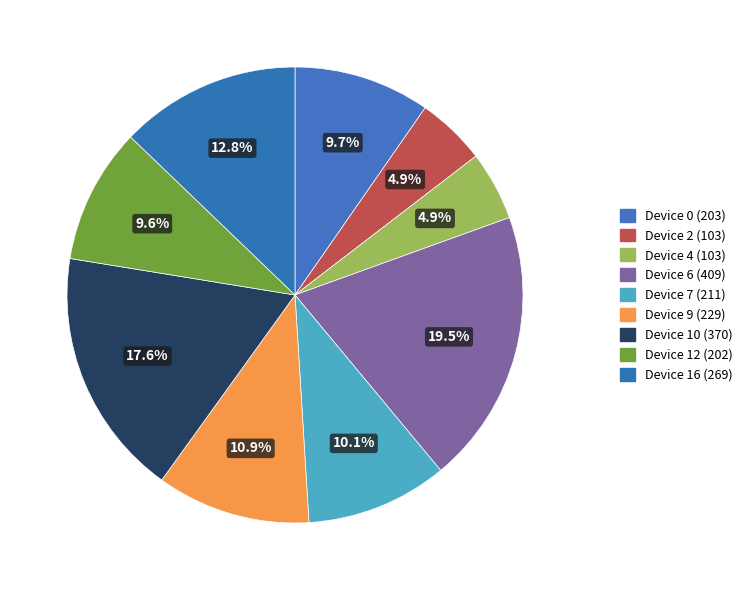

What is the smallest slice in the pie chart?

Device 2 (103)